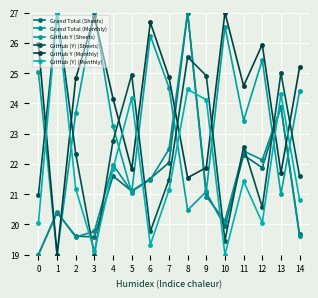

Read the GitHub Y (Monthly) value at 6.

26.7